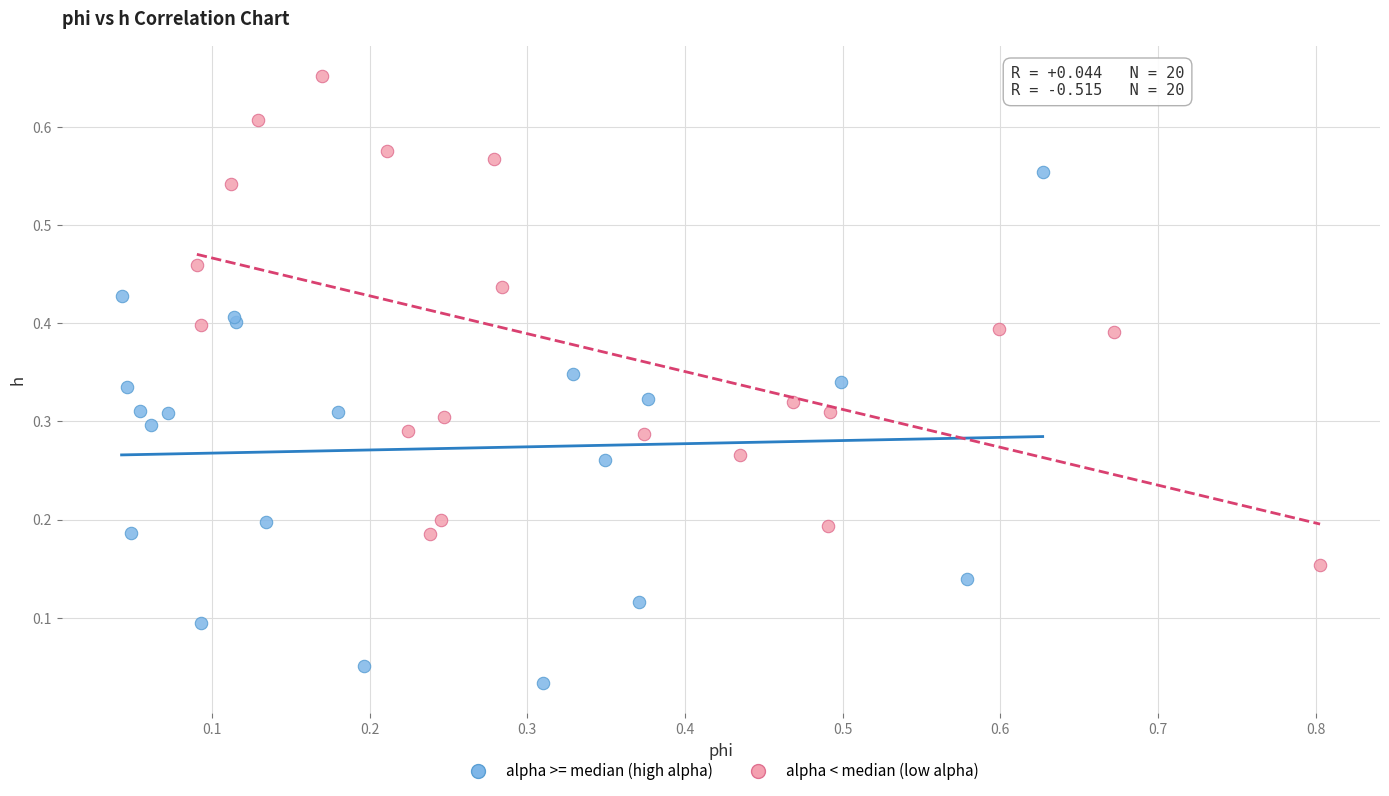

Which series contains the highest Y value?

alpha < median (low alpha)